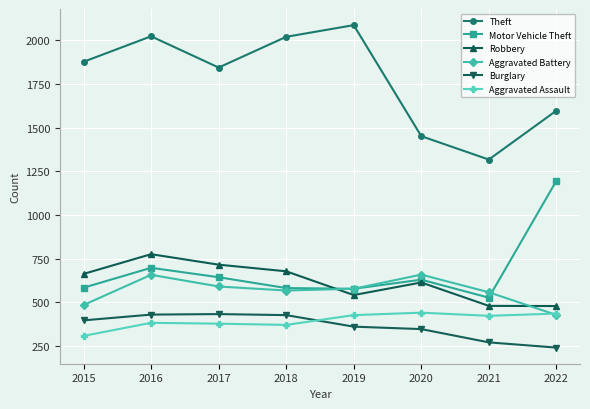

Which category has the lowest value in the Aggravated Battery series?

2022